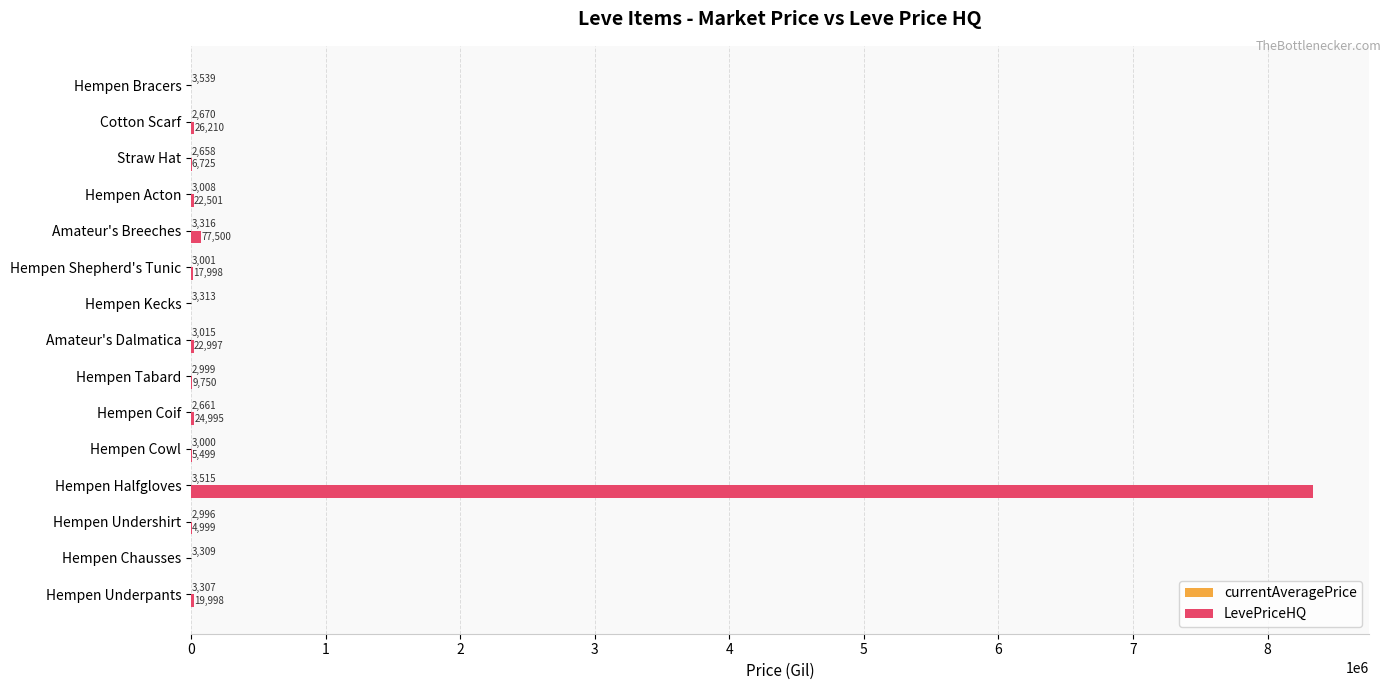

Count the number of categories in the chart.

15